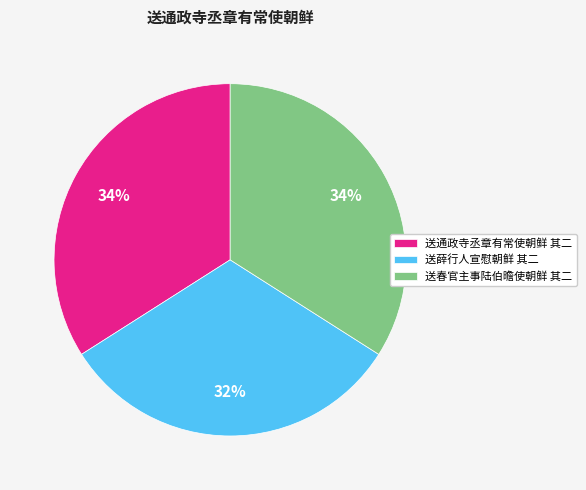

Count the number of slices in the pie.

3